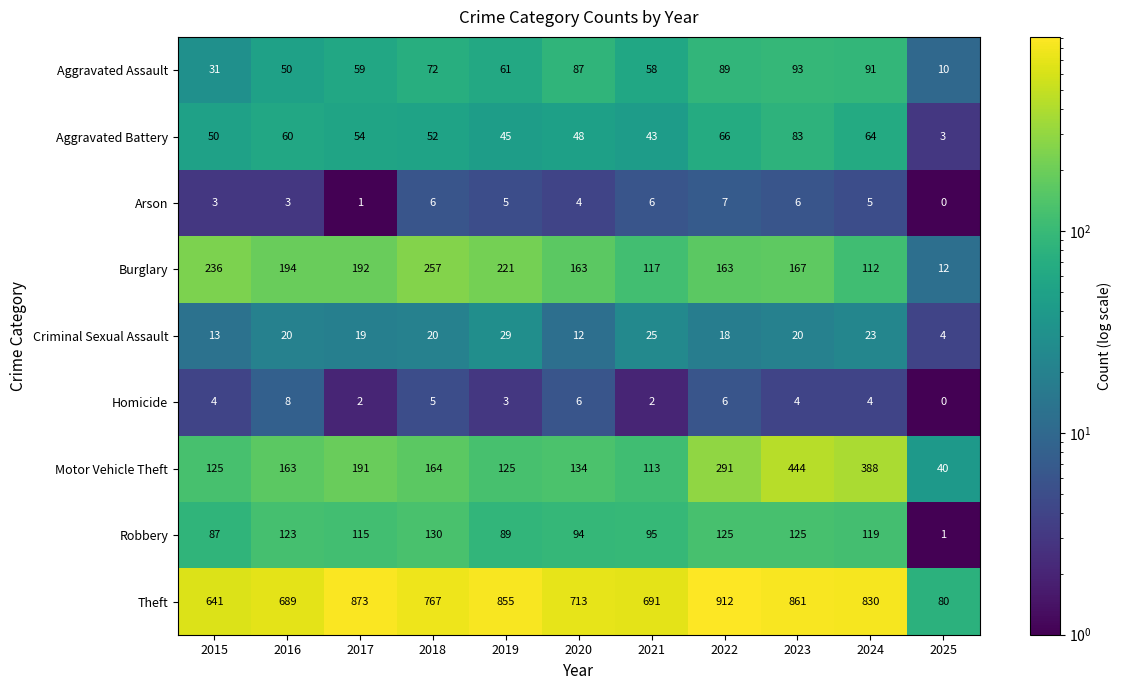

At which category does the chart reach its peak across all series?

2022